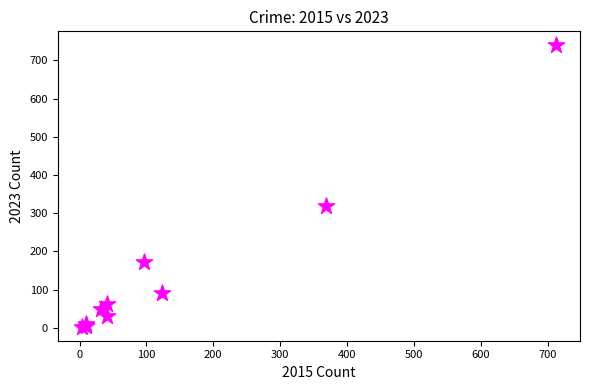

What Y value in the scatter plot is closest to 371?

319